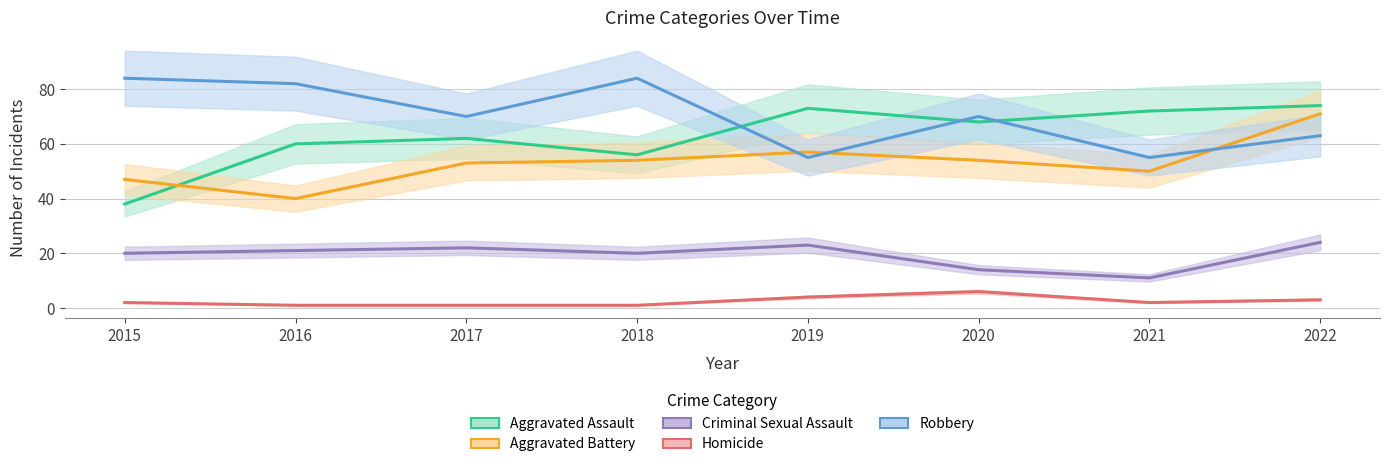

Reading left to right, extract all data points from this chart.

Aggravated Assault: 38	60	62	56	73	68	72	74
Aggravated Battery: 47	40	53	54	57	54	50	71
Criminal Sexual Assault: 20	21	22	20	23	14	11	24
Homicide: 2	1	1	1	4	6	2	3
Robbery: 84	82	70	84	55	70	55	63